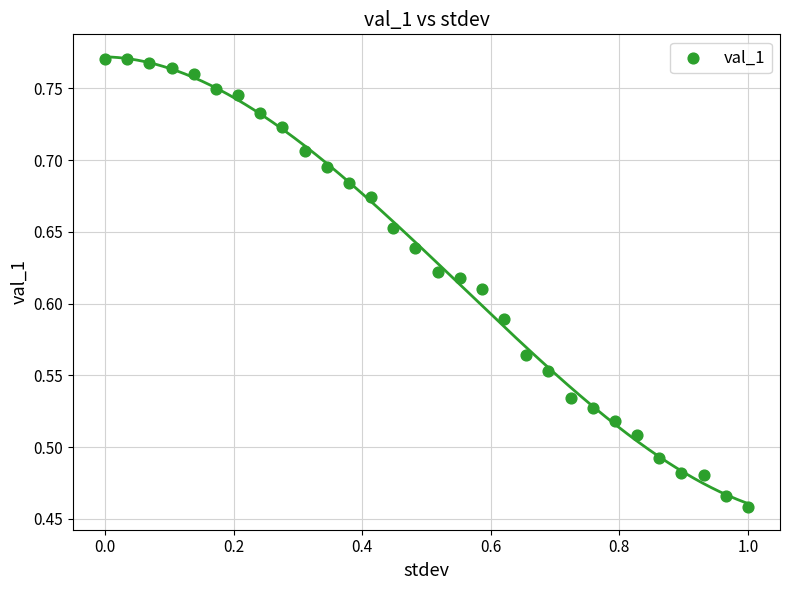

What is the range of Y values (max minus min)?

0.3